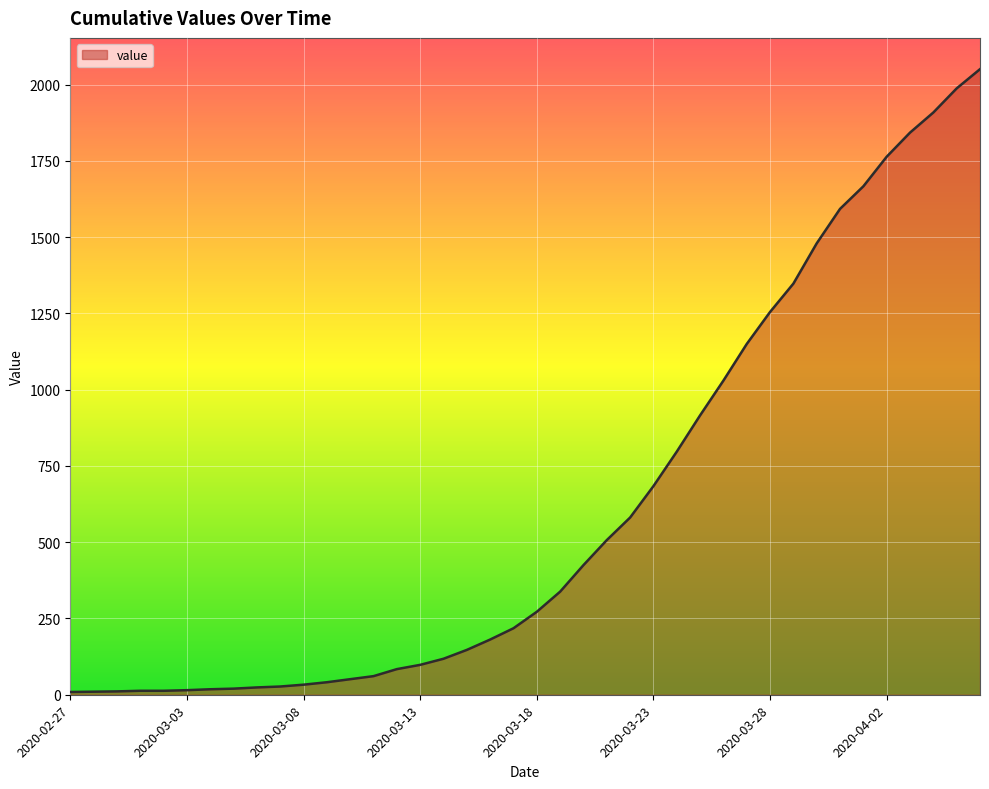

Does the chart display data point markers on the line(s)?

No